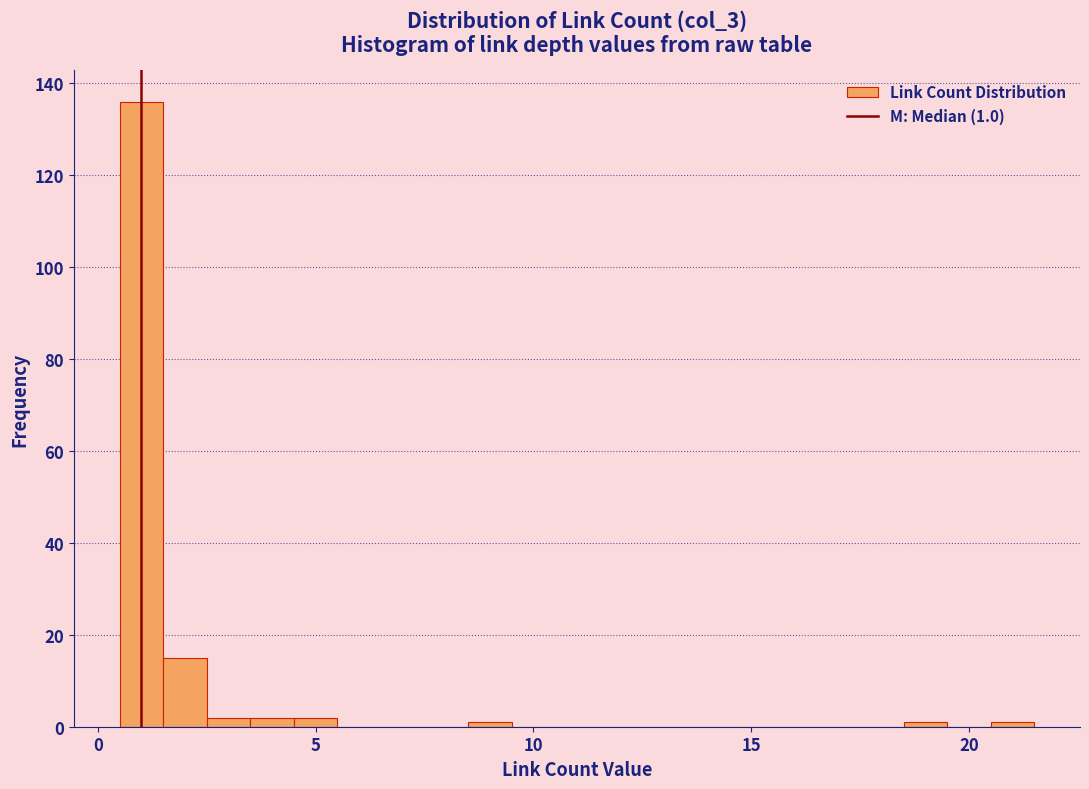

Read against the x-axis, roughly where is the centre of the tallest bar?

1.0